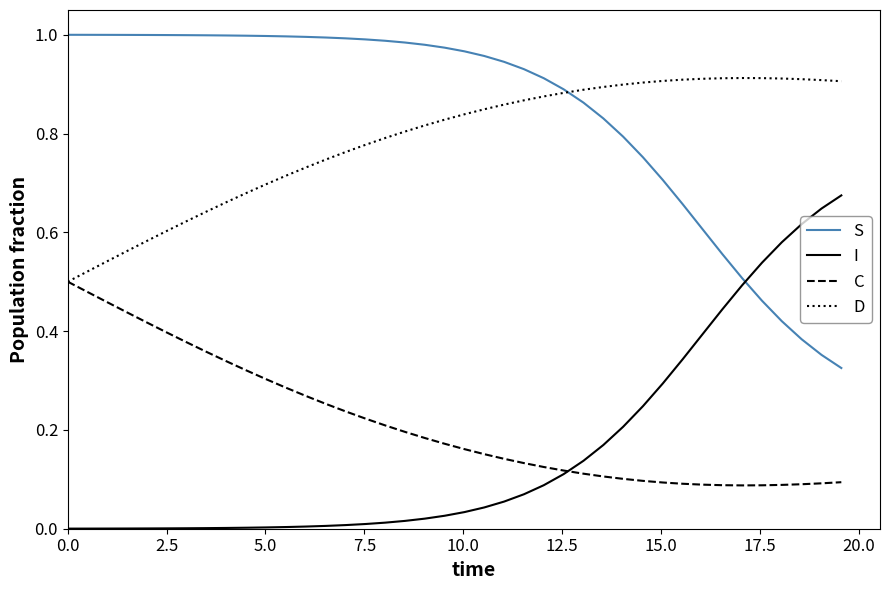

Rank the series by their maximum value, from lowest to highest.

C, I, D, S